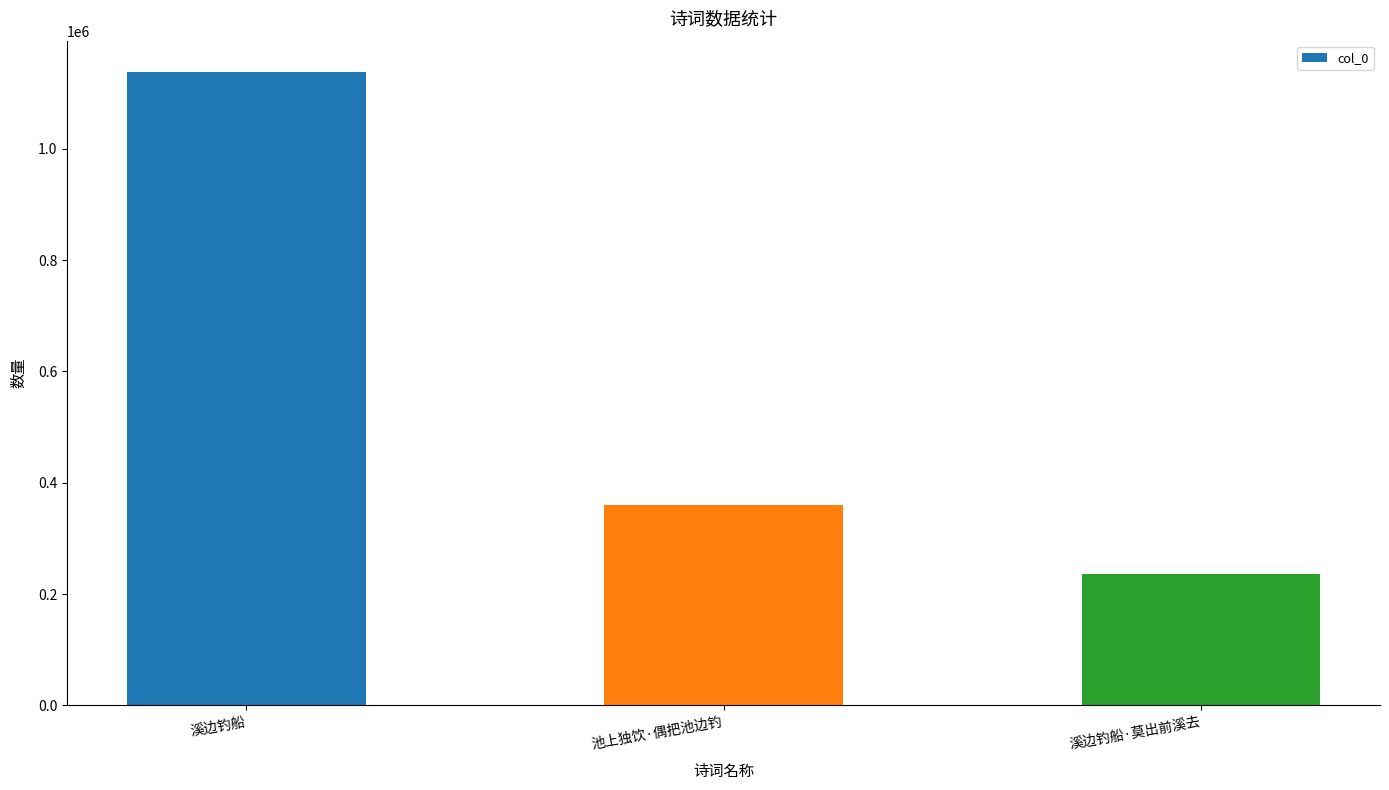

What is the label of the 1st bar from the right?

溪边钓船·莫出前溪去